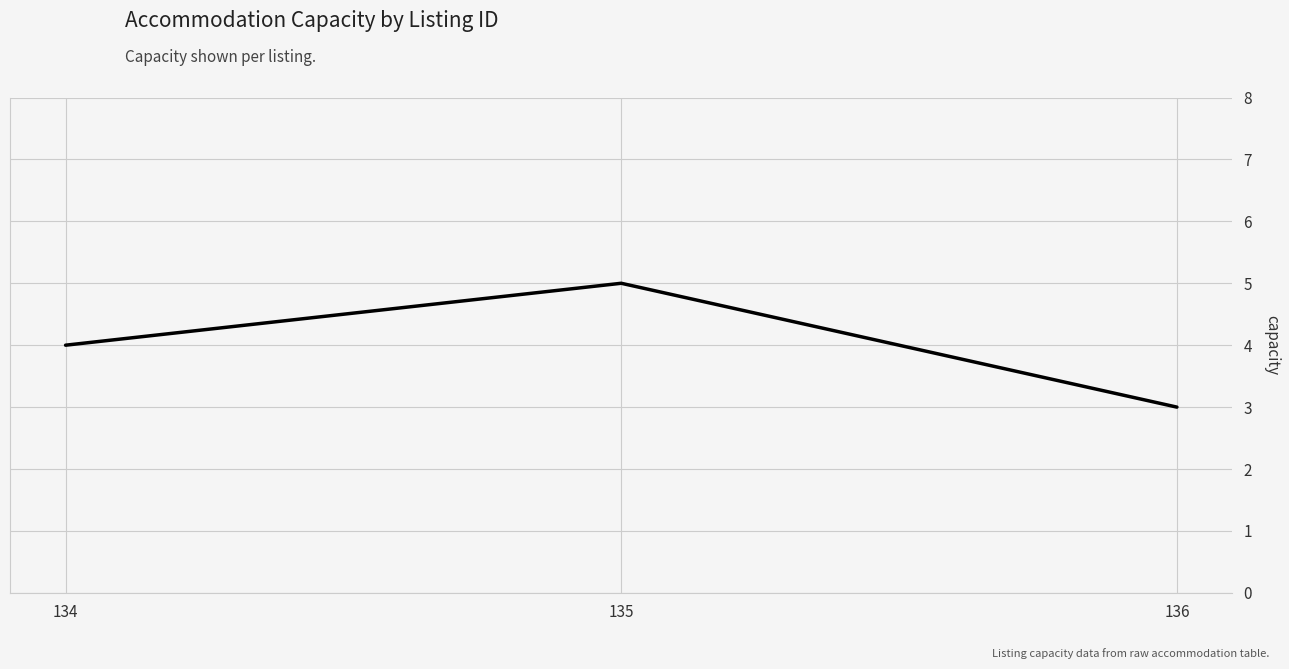

The chart shows a value of 7 at 135. True or false?

False